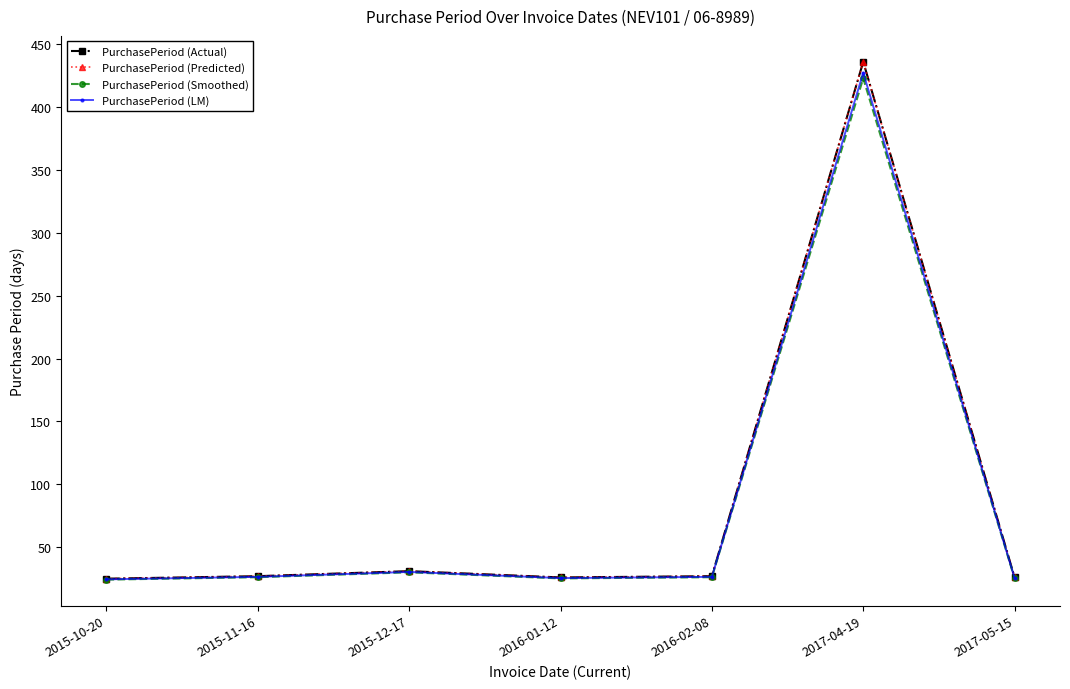

Reading left to right, extract all data points from this chart.

PurchasePeriod (Actual): 2015-10-20=25.0	2015-11-16=27.0	2015-12-17=31.0	2016-01-12=26.0	2016-02-08=27.0	2017-04-19=436.0	2017-05-15=26.0
PurchasePeriod (Predicted): 2015-10-20=25.0	2015-11-16=27.0	2015-12-17=31.0	2016-01-12=26.0	2016-02-08=27.0	2017-04-19=436.0	2017-05-15=26.0
PurchasePeriod (Smoothed): 2015-10-20=24.2	2015-11-16=26.2	2015-12-17=30.1	2016-01-12=25.2	2016-02-08=26.2	2017-04-19=422.9	2017-05-15=25.2
PurchasePeriod (LM): 2015-10-20=24.5	2015-11-16=26.5	2015-12-17=30.4	2016-01-12=25.5	2016-02-08=26.5	2017-04-19=427.3	2017-05-15=25.5